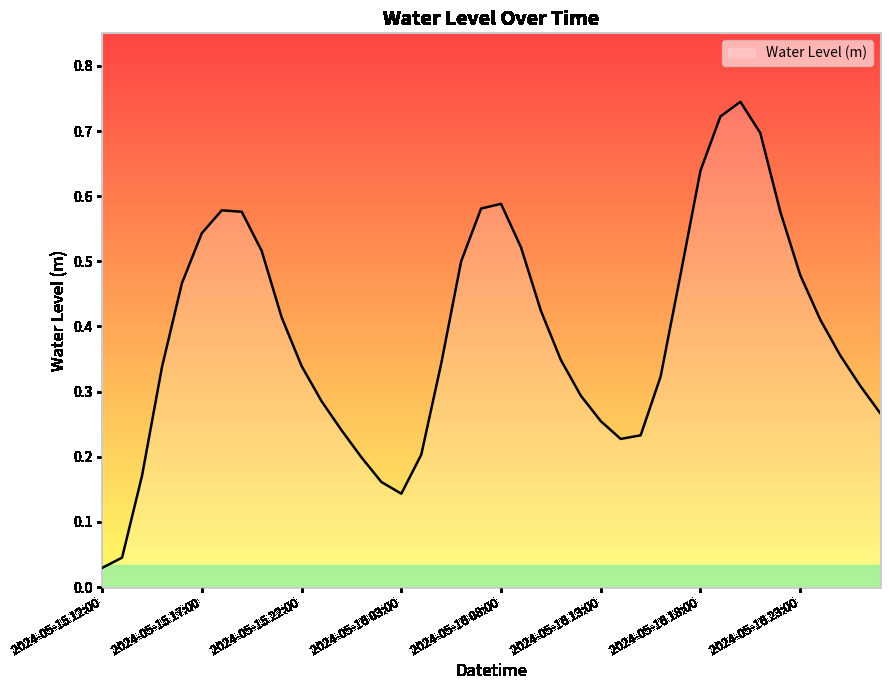

How many interior local valleys (lower than both neighbors) does the data have?

2